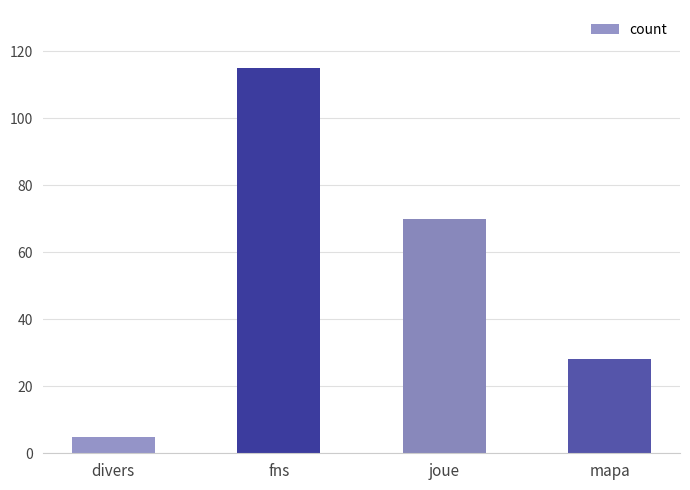

At which label is the value closest to 60?

joue